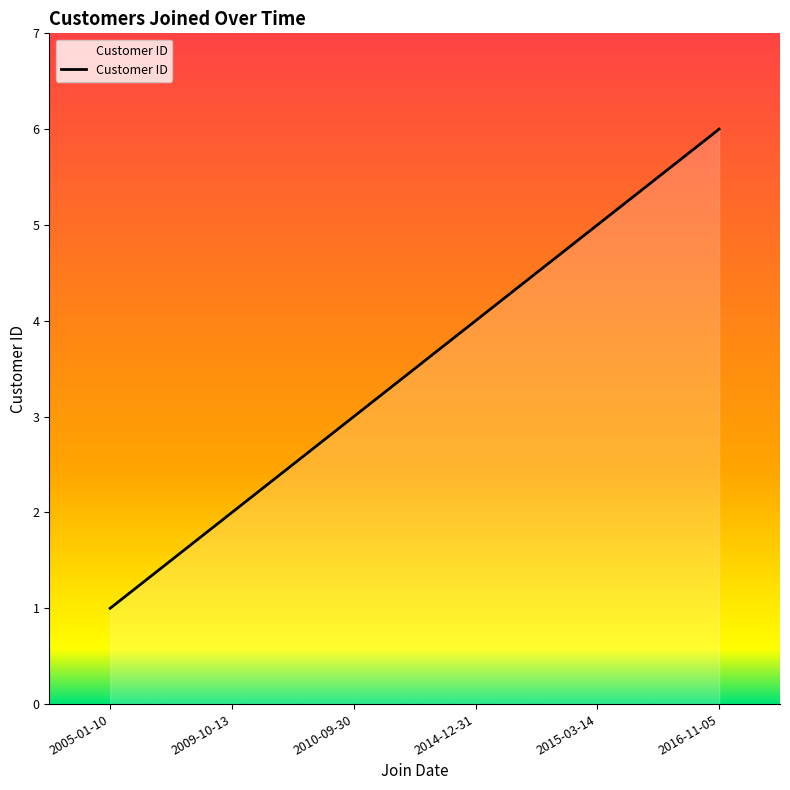

Count the number of data series in this chart.

1